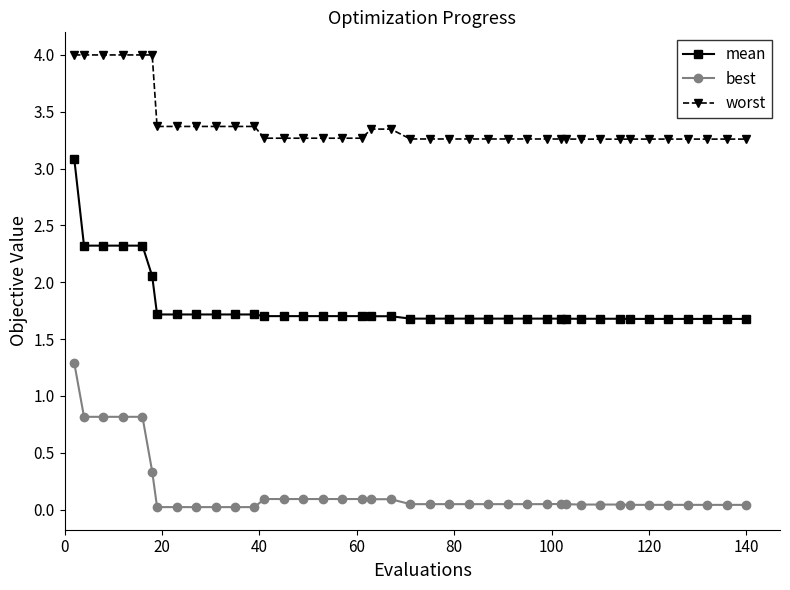

What is the difference between the maximum and second lowest values in the best series?

1.3